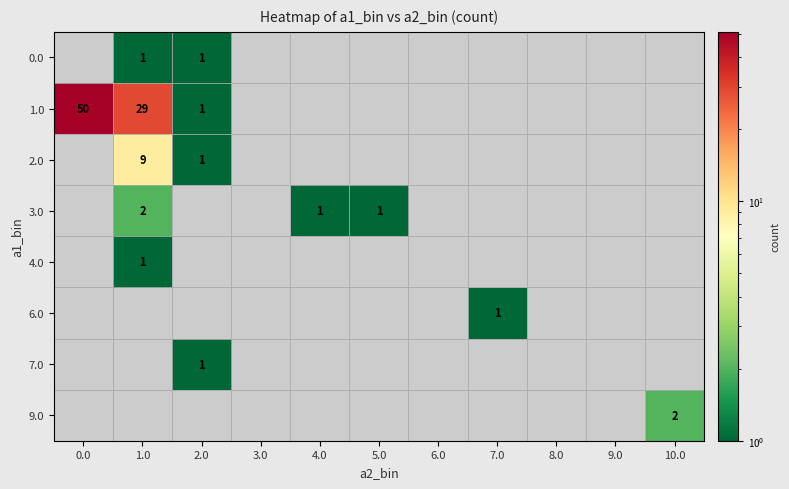

Which series has the widest spread of values?

1.0